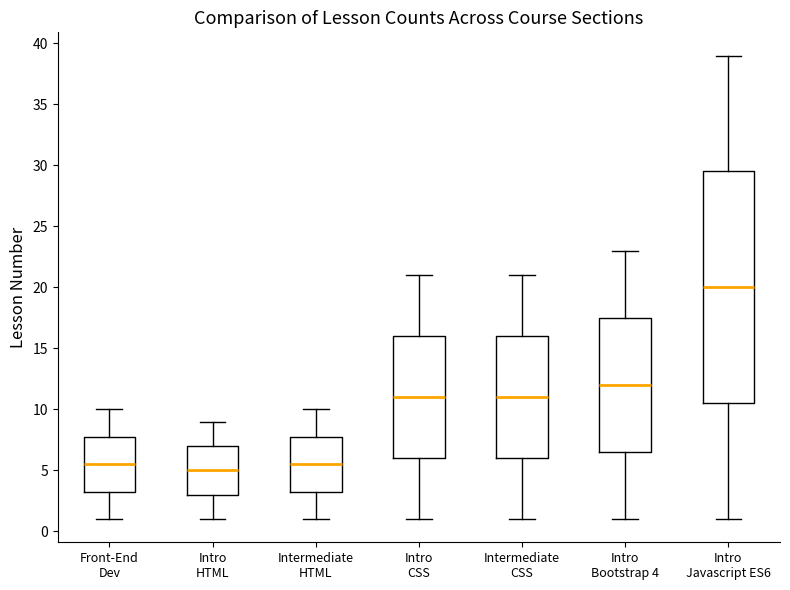

Which box has the highest median line?

Intro Javascript ES6